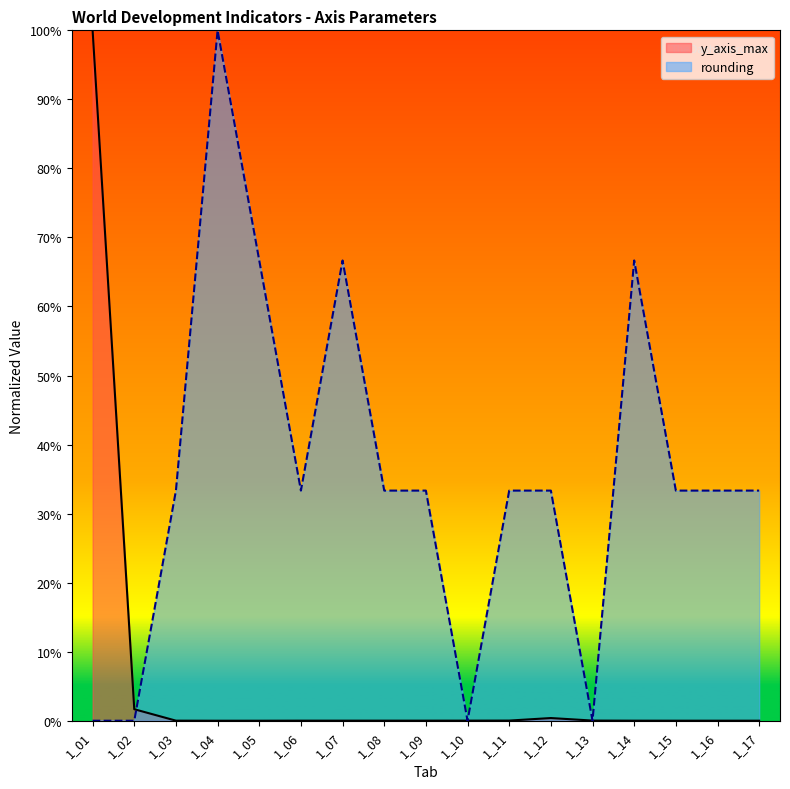

List the series in order of their peak value, lowest first.

y_axis_max, rounding